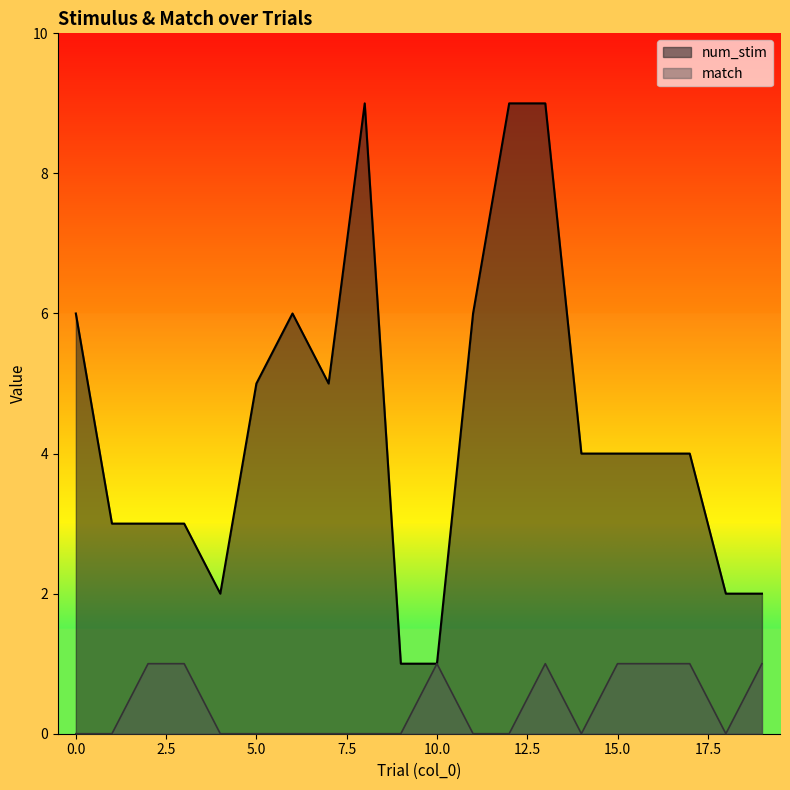

List the series in order of their peak value, highest first.

num_stim, match